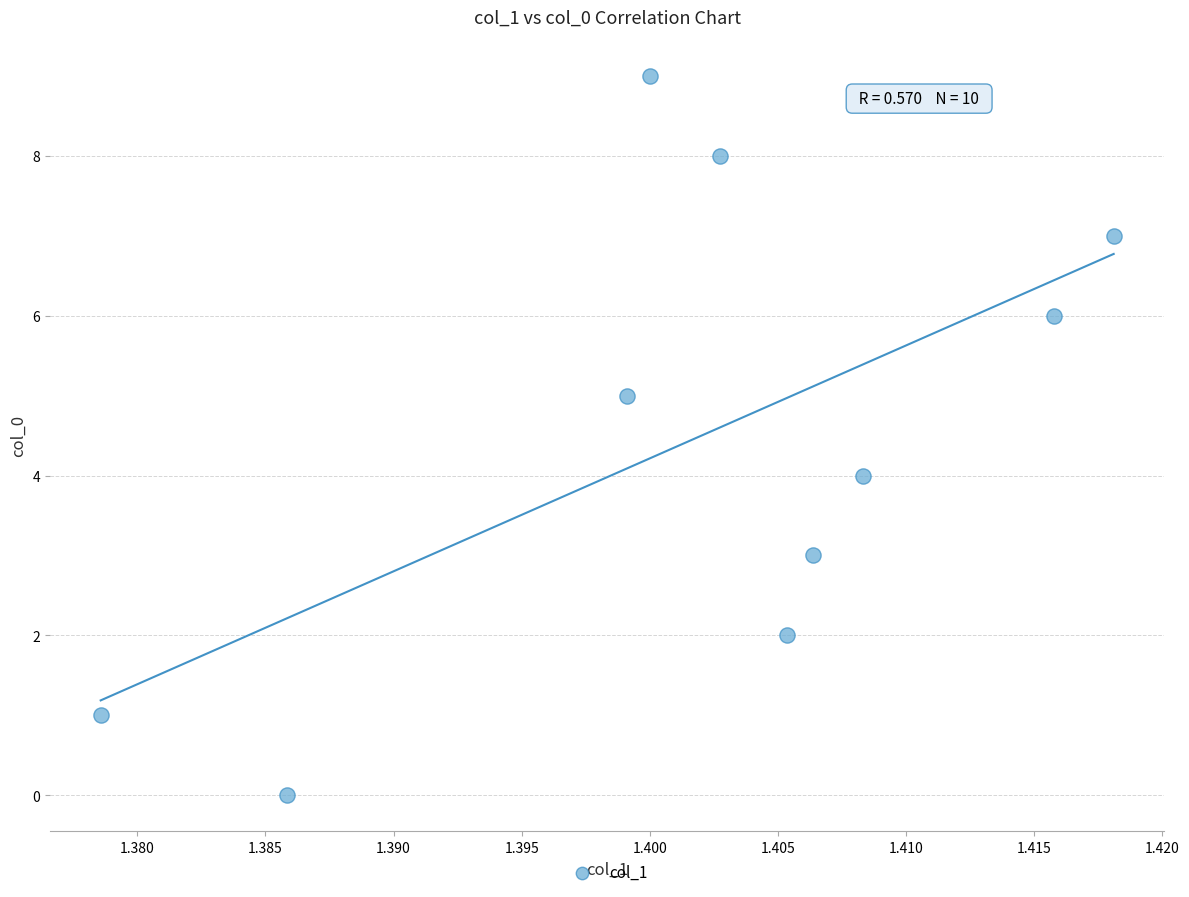

What is the range of Y values (max minus min)?

9